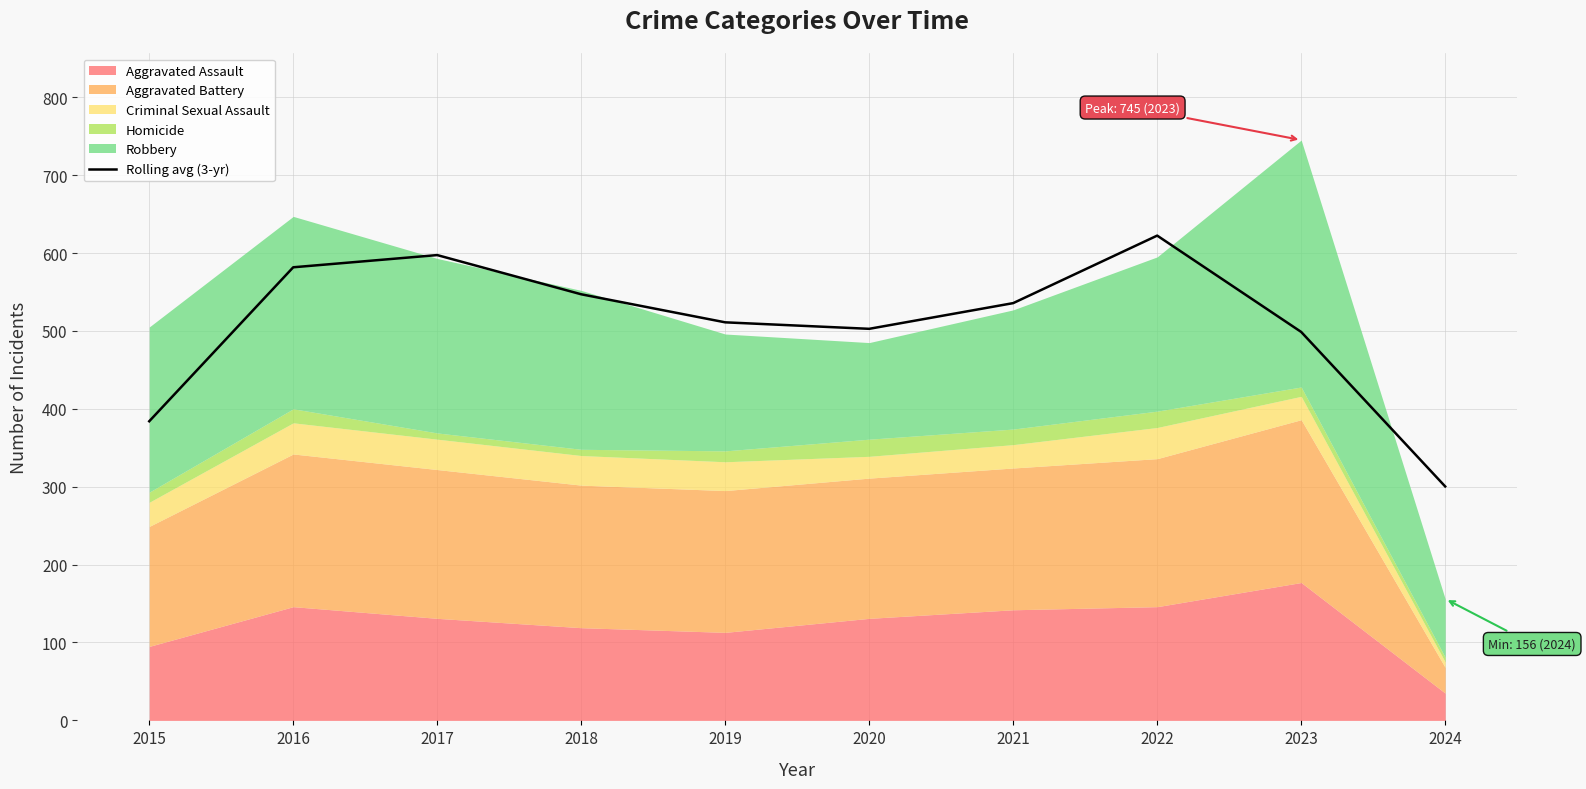

Does the chart display data point markers on the line(s)?

No